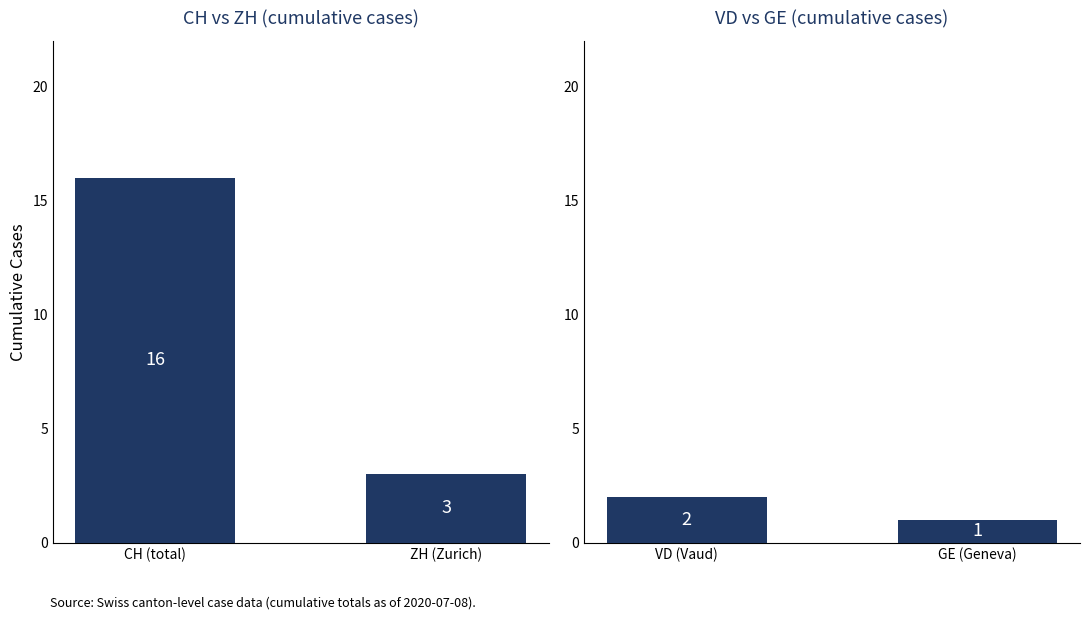

Count the number of data series in this chart.

2